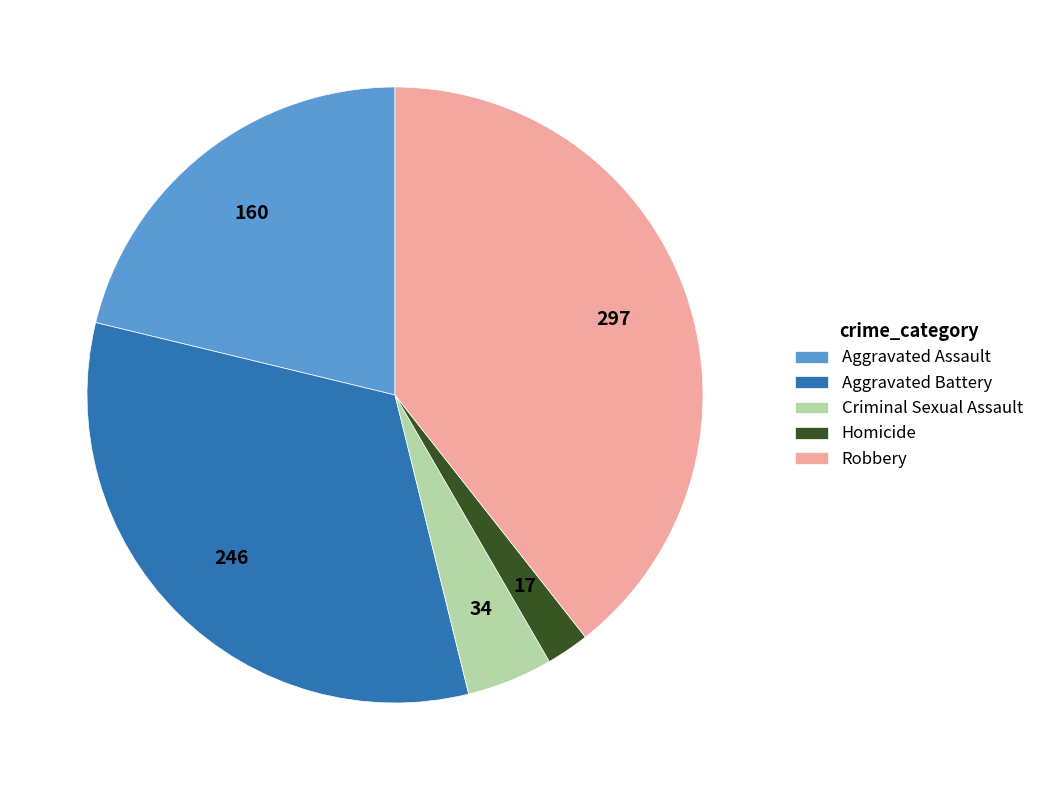

How many segments does this pie chart have?

5